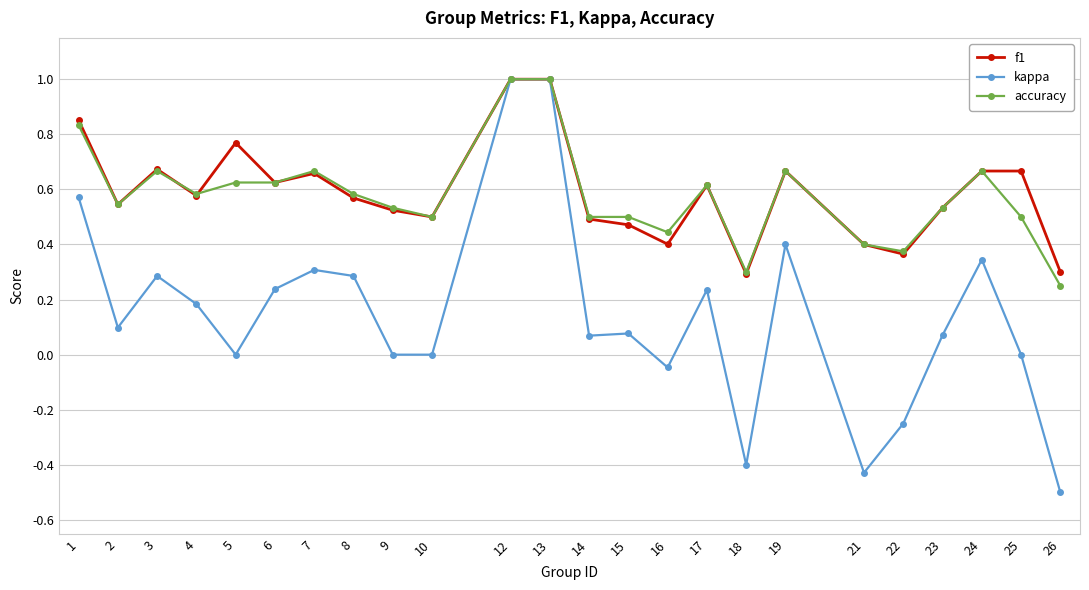

Which series has the largest range (max minus min)?

kappa